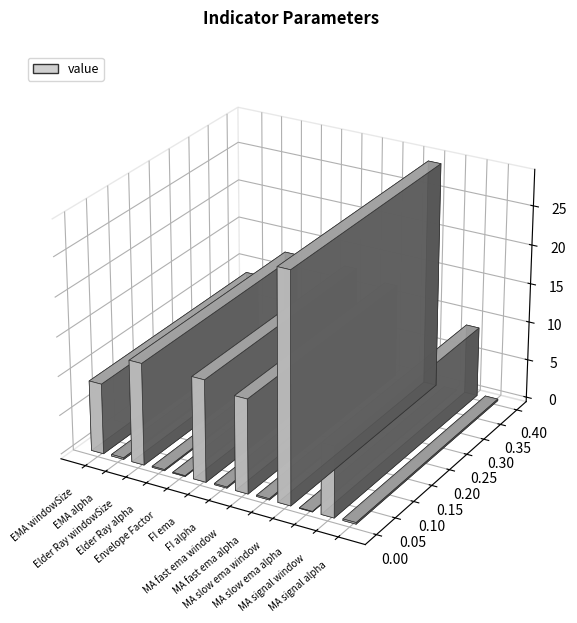

List the labels in order of value, largest first.

MA slow ema window, Elder Ray windowSize, FI ema, MA fast ema window, EMA windowSize, MA signal window, EMA alpha, MA signal alpha, MA fast ema alpha, Elder Ray alpha, FI alpha, Envelope Factor, MA slow ema alpha